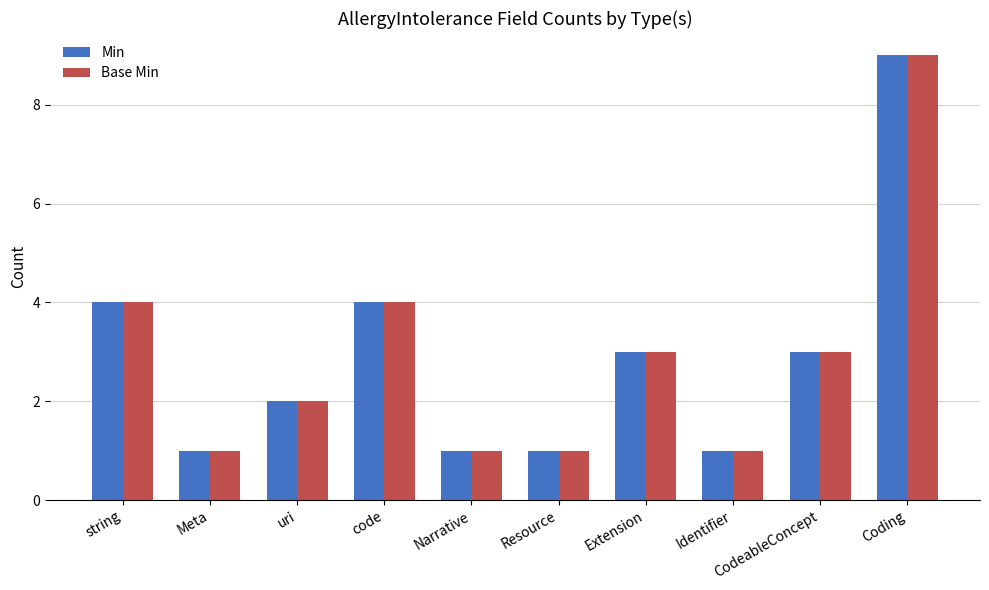

How many values in the Base Min series are below 3?

5